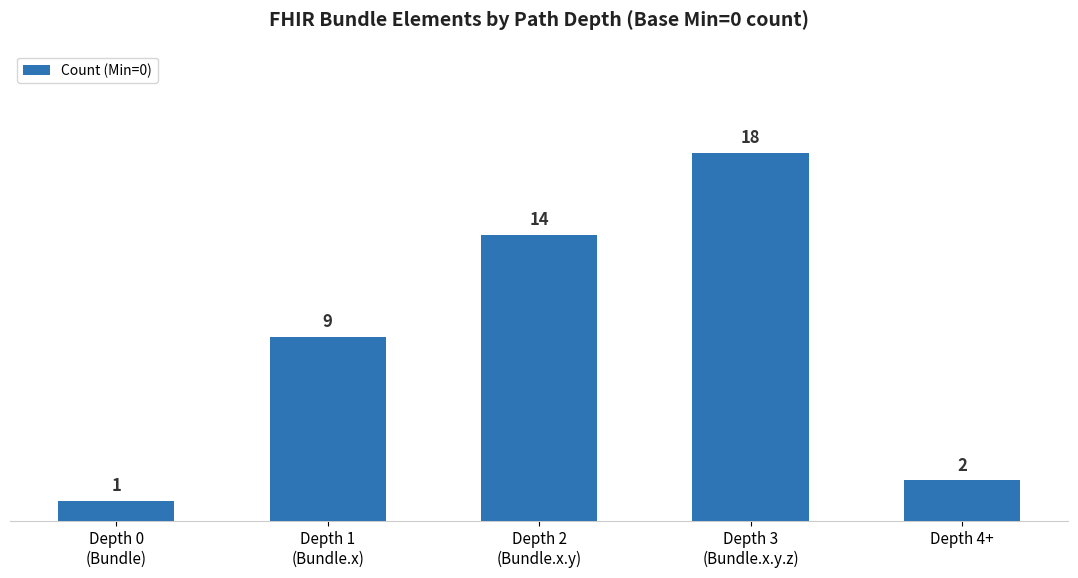

Rank the categories by value from highest to lowest.

Depth 3
(Bundle.x.y.z), Depth 2
(Bundle.x.y), Depth 1
(Bundle.x), Depth 4+, Depth 0
(Bundle)